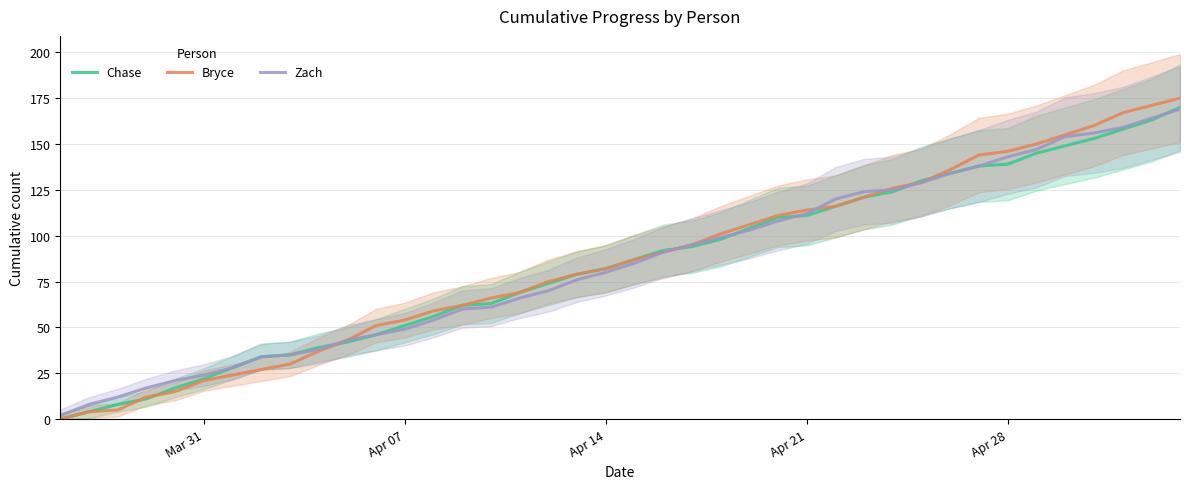

What is the maximum value for Chase?

170